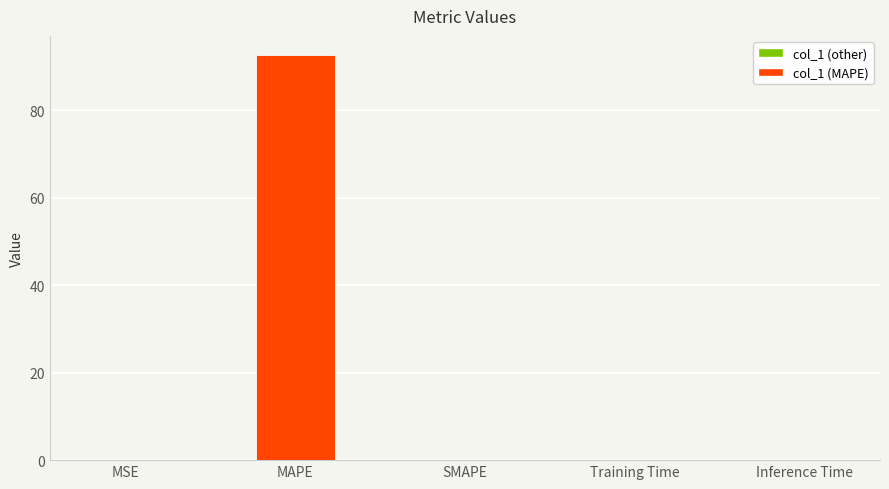

Which category has the highest value across all series?

MAPE